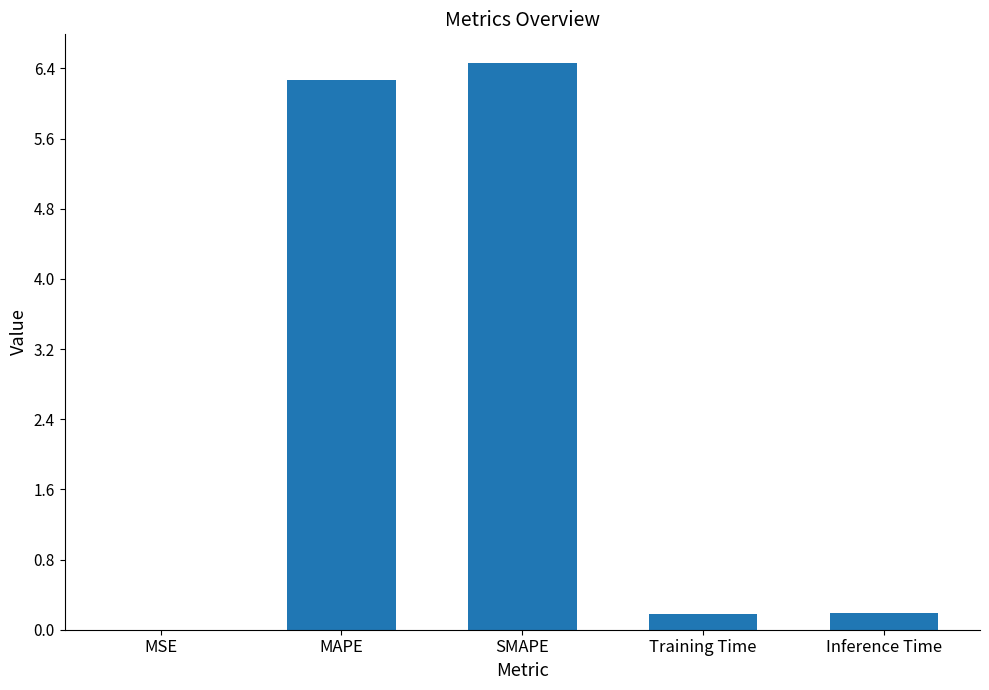

What is the sum of all values?

13.1